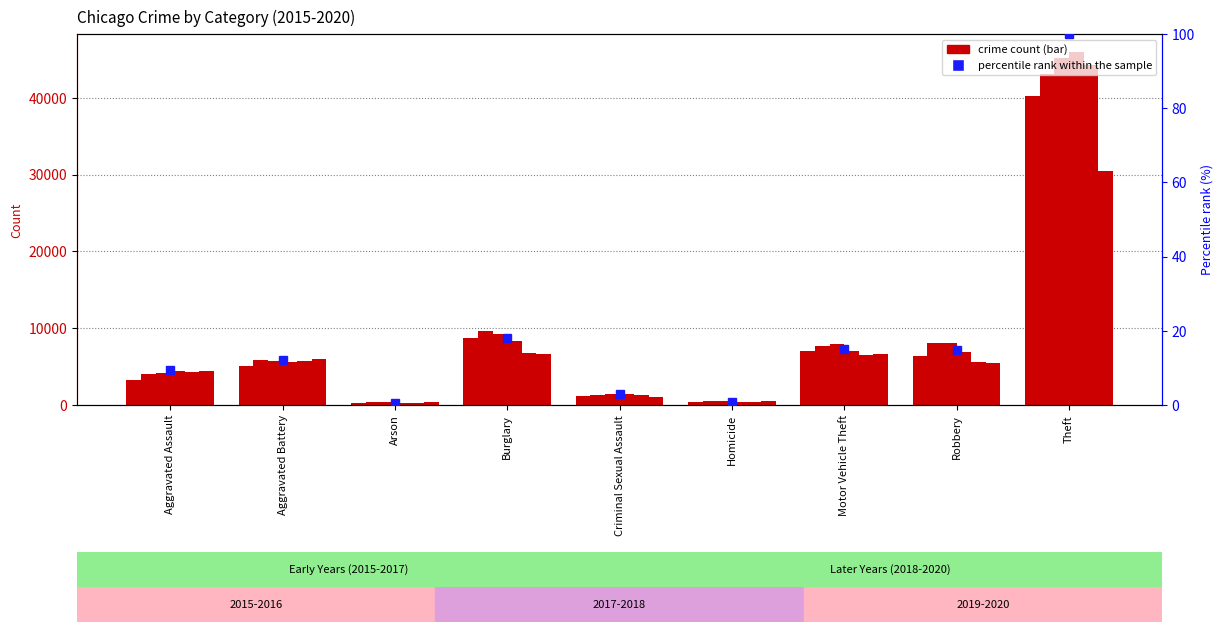

How many groups of bars are there?

9